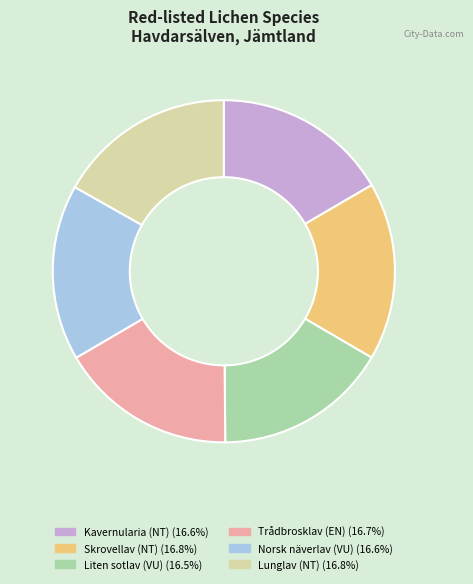

Is there a majority slice in this chart?

No